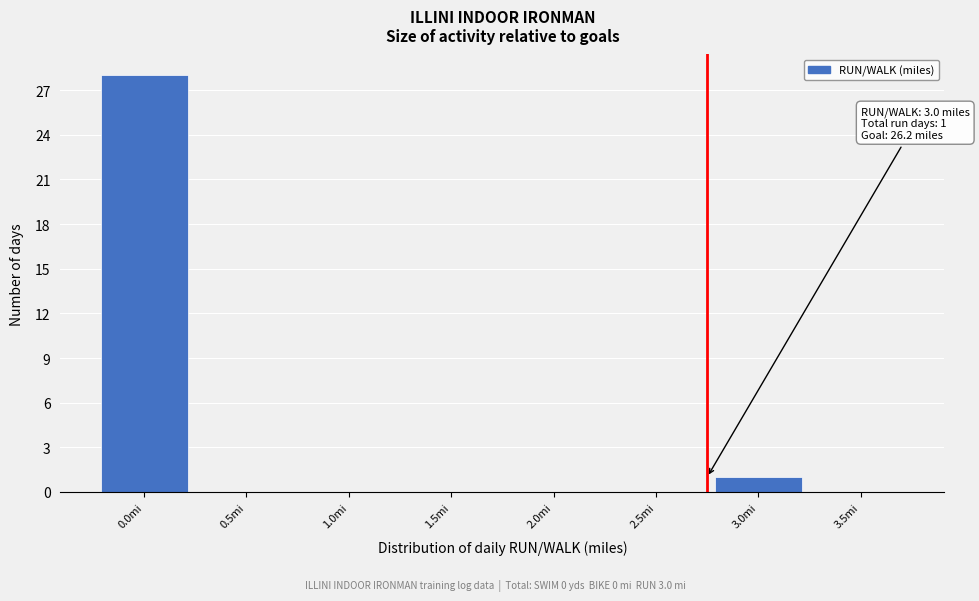

Reading left to right, transcribe all the data shown in this chart.

0.0mi=28	0.5mi=0	1.0mi=0	1.5mi=0	2.0mi=0	2.5mi=0	3.0mi=1	3.5mi=0